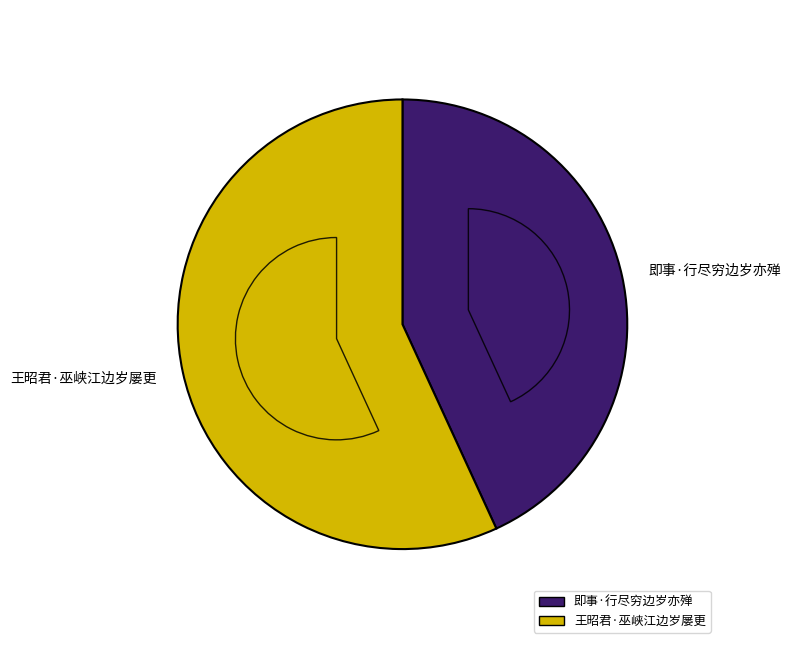

What is the smallest slice in the pie chart?

即事·行尽穷边岁亦殚